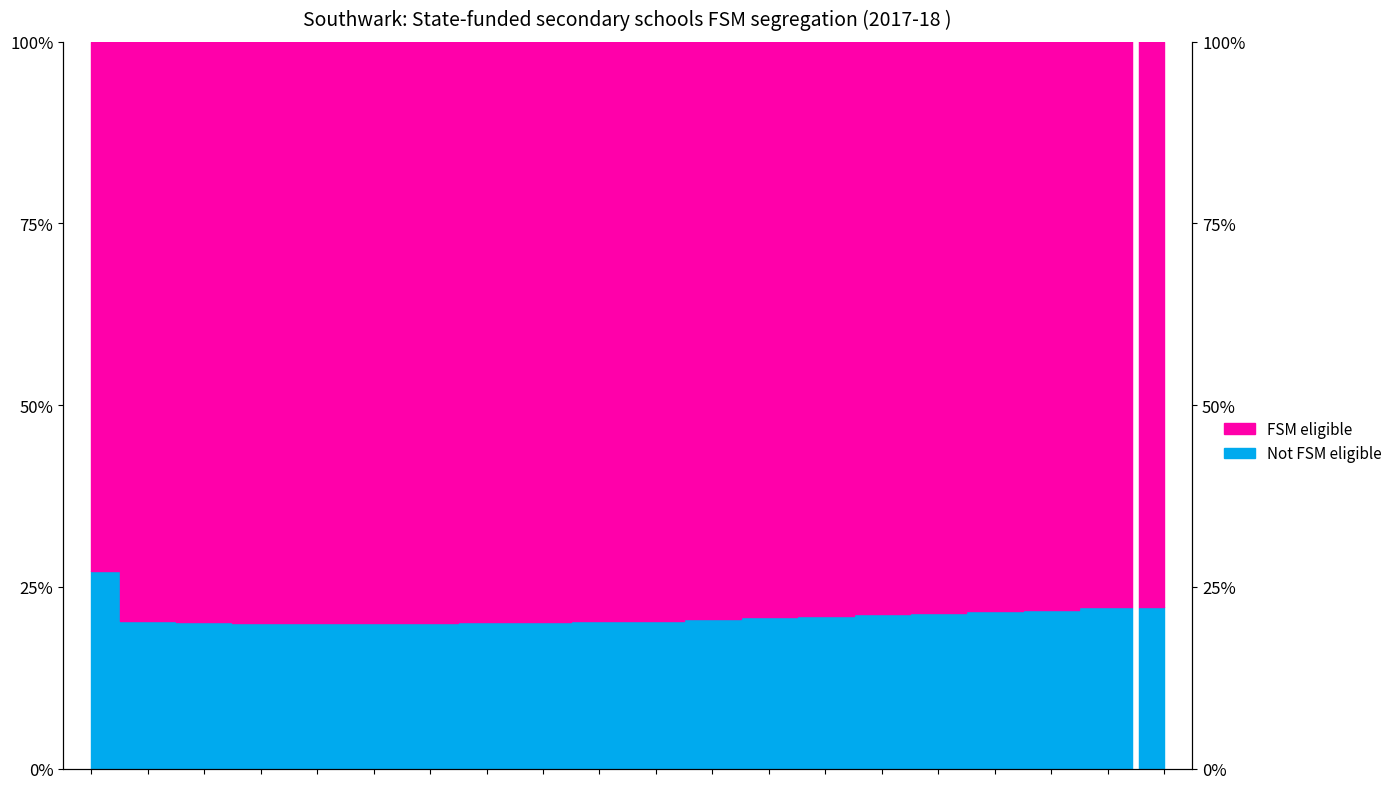

Reading left to right, what are all the values shown in this chart?

0.3	0.2	0.2	0.2	0.2	0.2	0.2	0.2	0.2	0.2	0.2	0.2	0.2	0.2	0.2	0.2	0.2	0.2	0.2	0.2